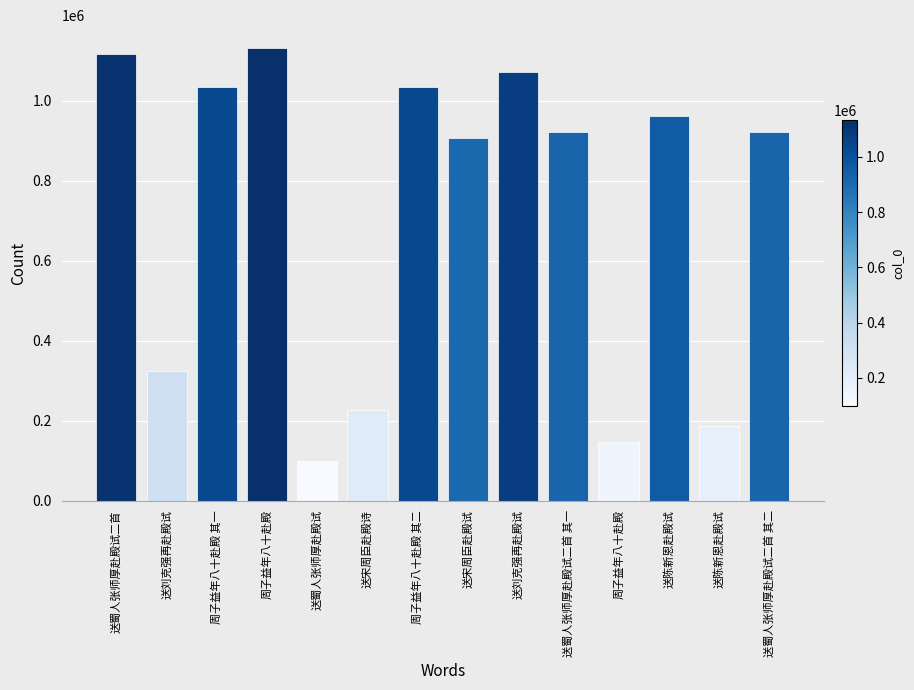

At which label does the data first exceed 921031?

送蜀人张师厚赴殿试二首